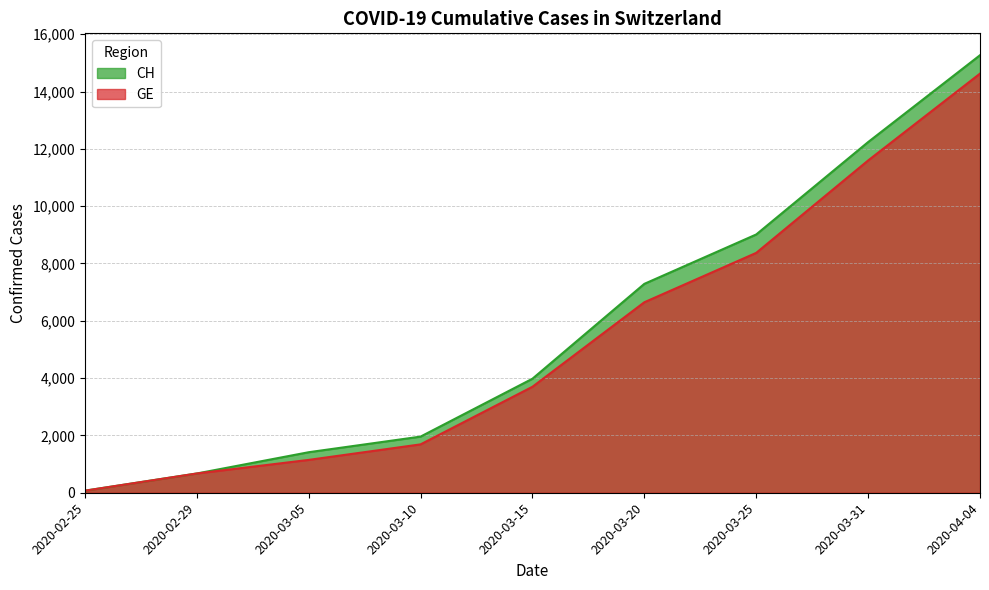

Which series changed the most between 2020-03-20 and 2020-04-19?

CH